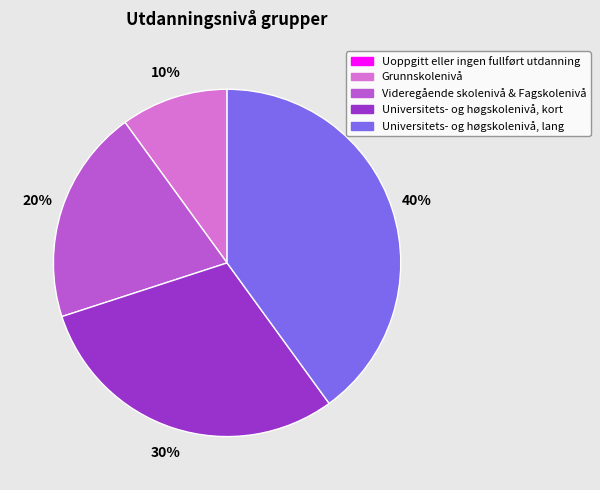

True or false: Grunnskolenivå accounts for 17% of the total.

False